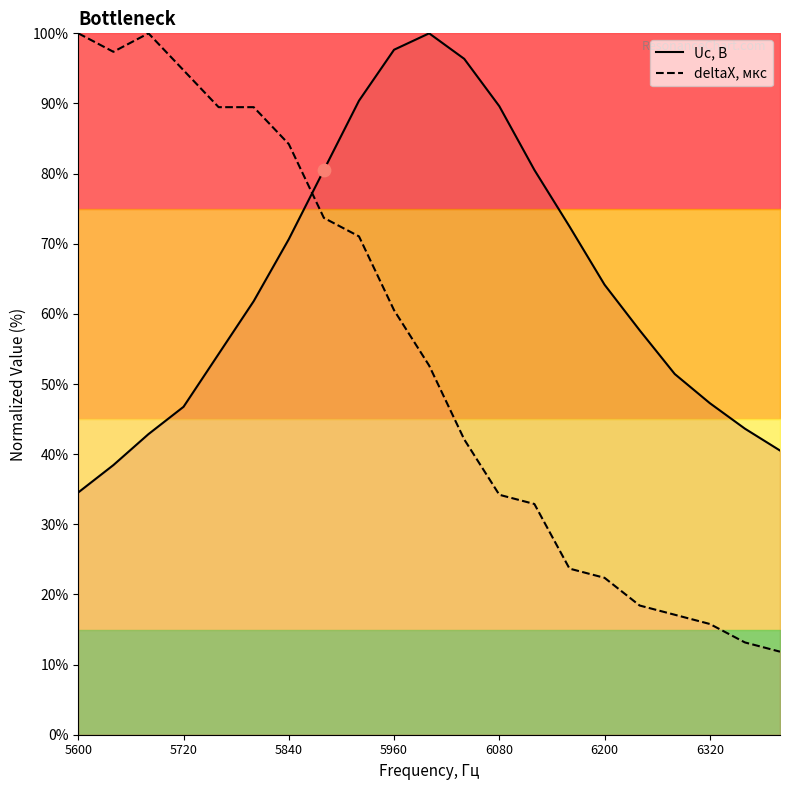

What are all the series names shown in the legend?

Uc, В, deltaX, мкс